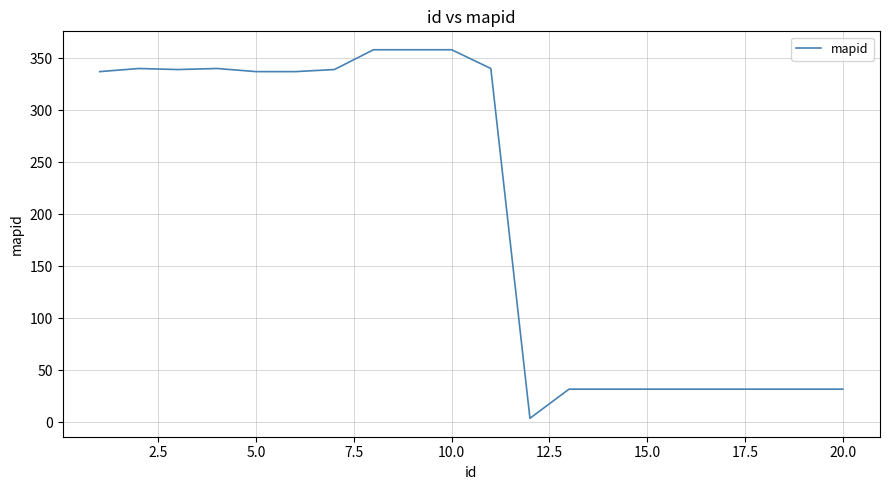

What is the difference between the maximum and minimum values?

354